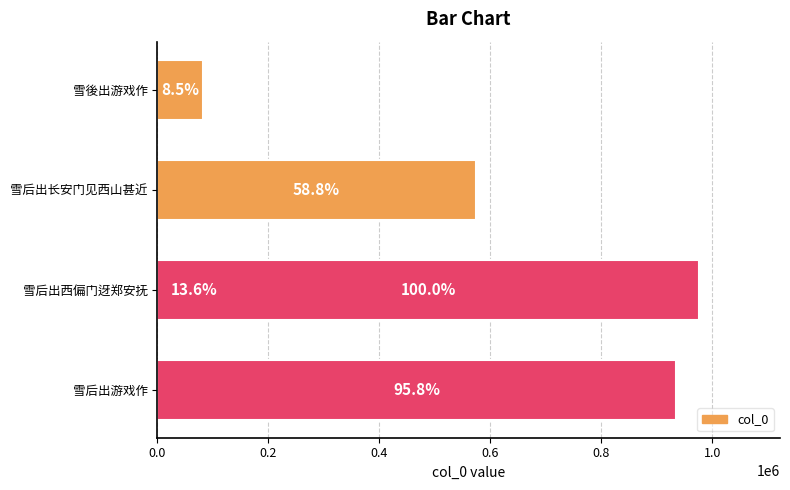

Does the chart contain stacked bars?

No